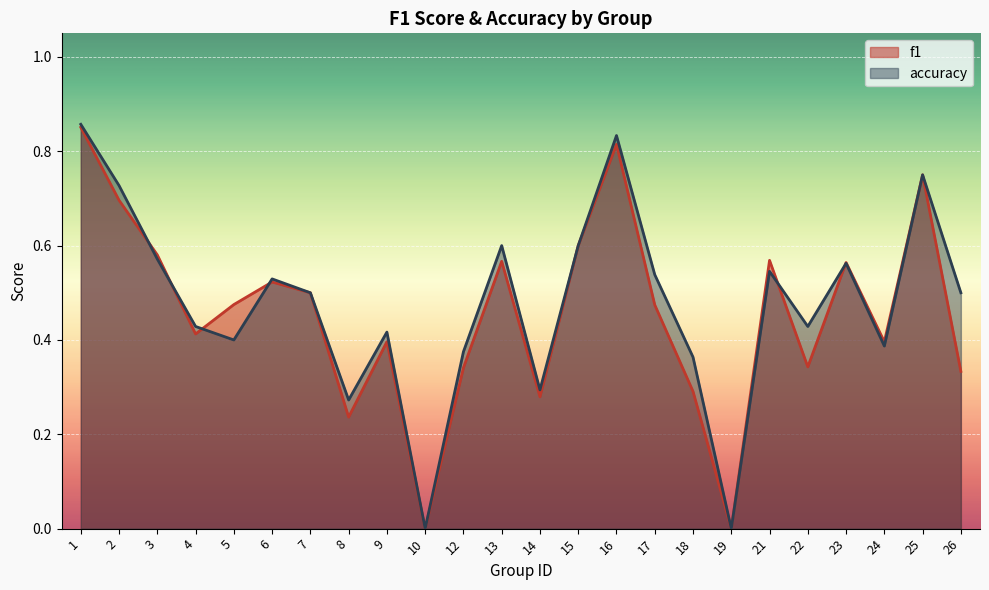

Between 25 and 15, which is larger?

25